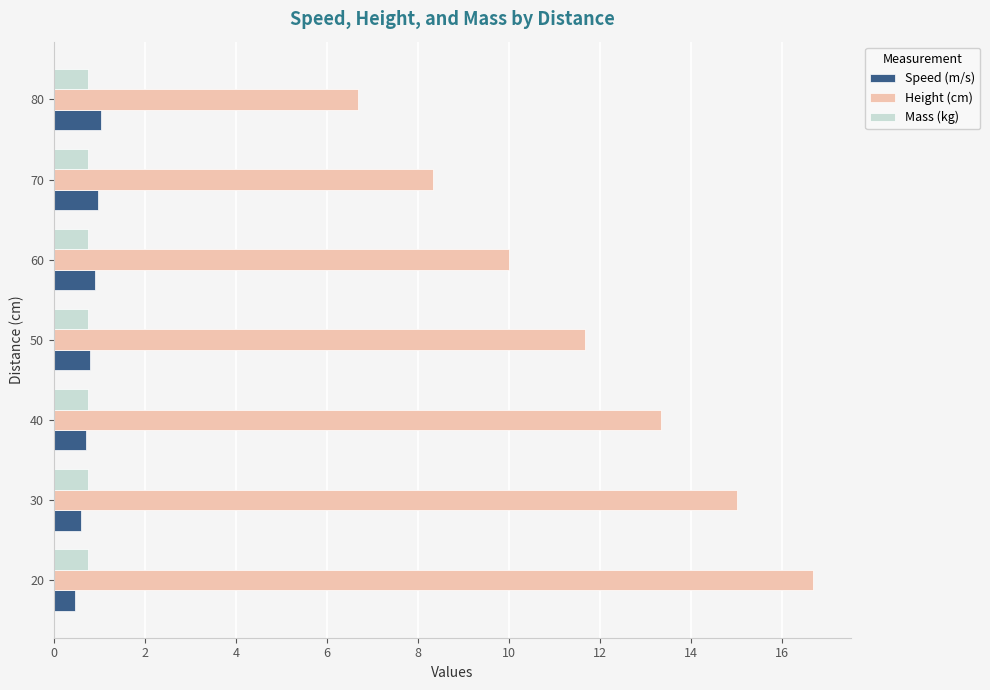

What is the total value across all series at 40?

14.8